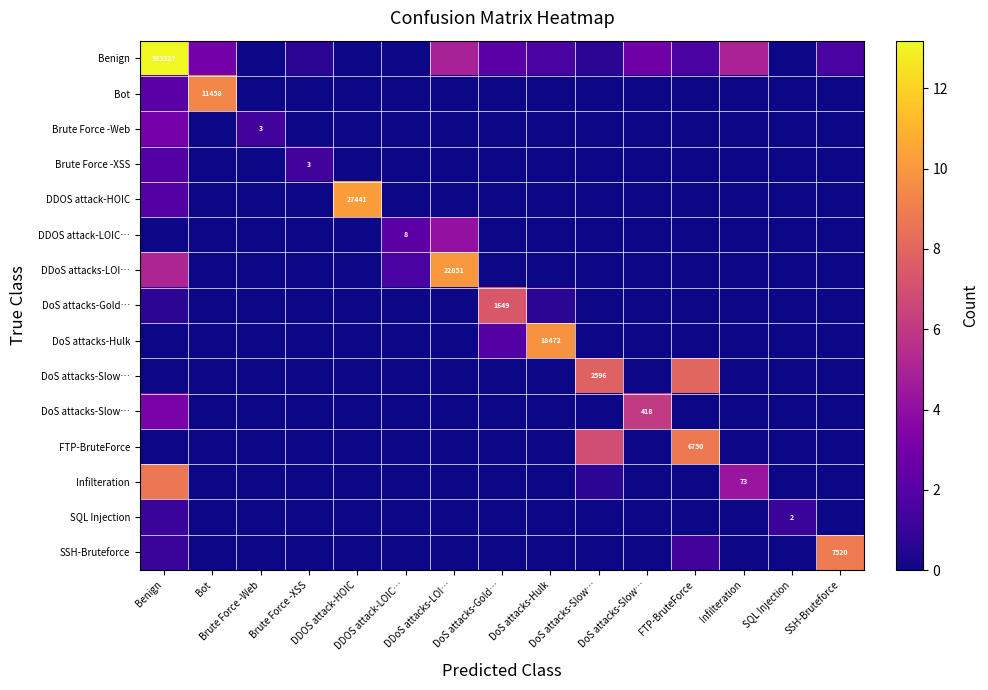

Which label corresponds to the largest value in the chart?

Benign